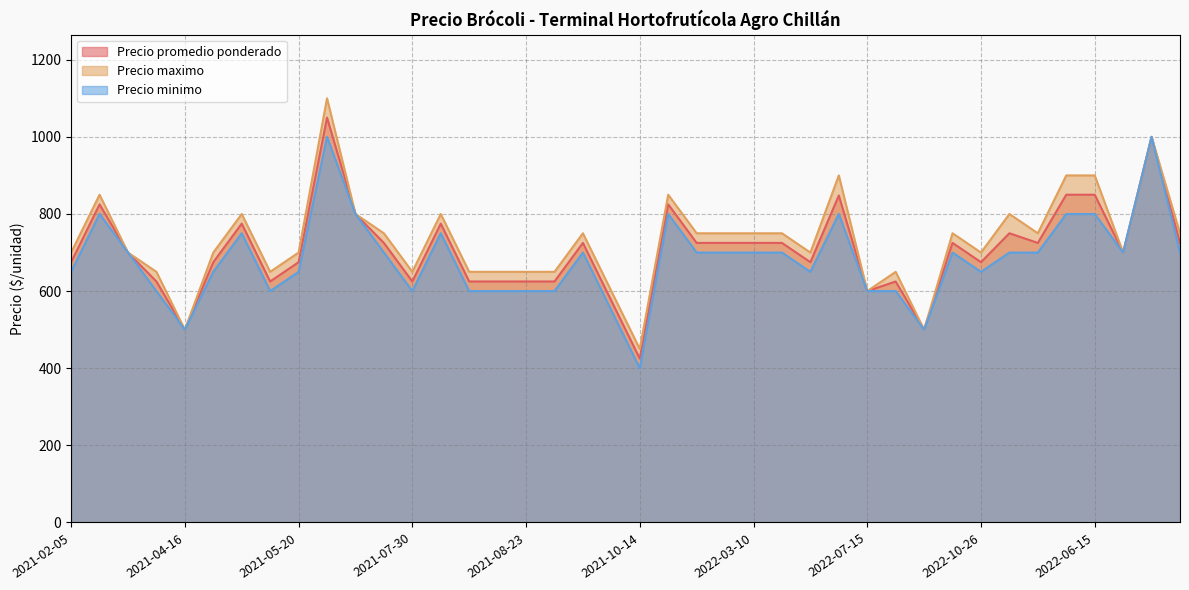

Between 2022-01-15 and 2021-05-20, which is larger?

2022-01-15